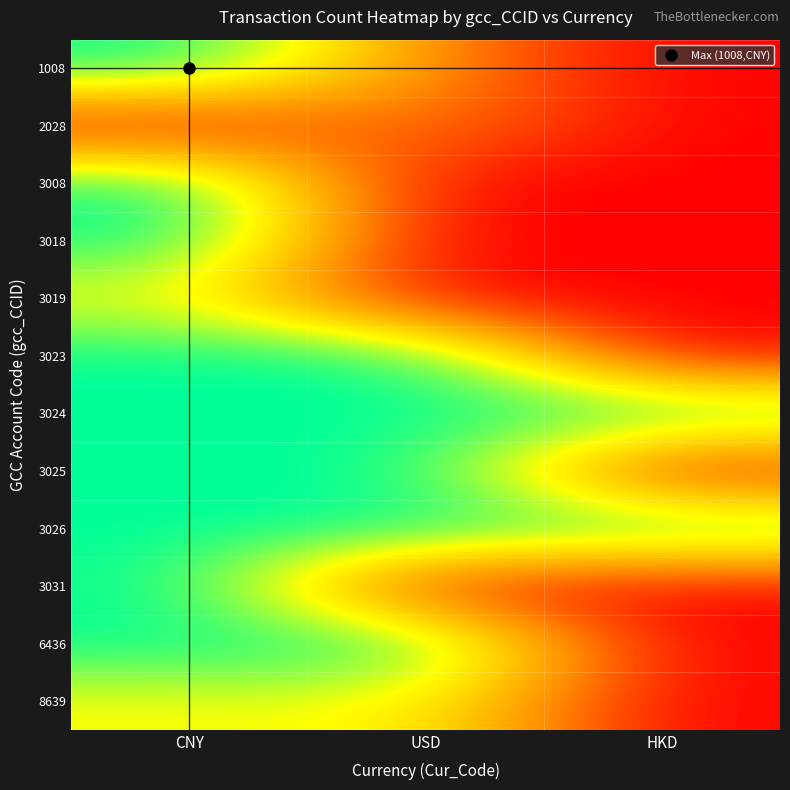

At how many categories does at least one series exceed 0?

3